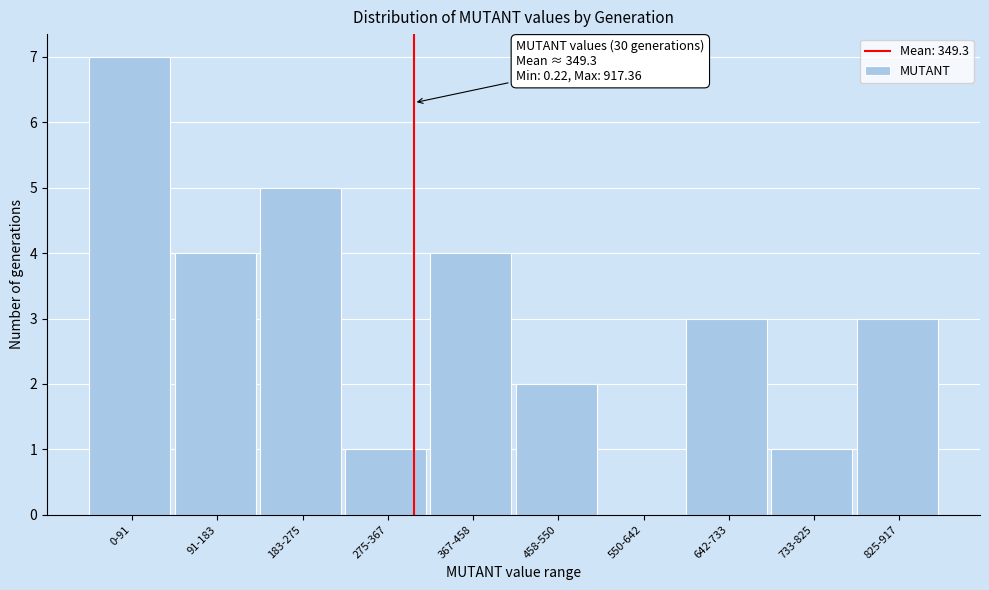

Reading right to left, extract all data points from this chart.

825-917=3	733-825=1	642-733=3	550-642=0	458-550=2	367-458=4	275-367=1	183-275=5	91-183=4	0-91=7